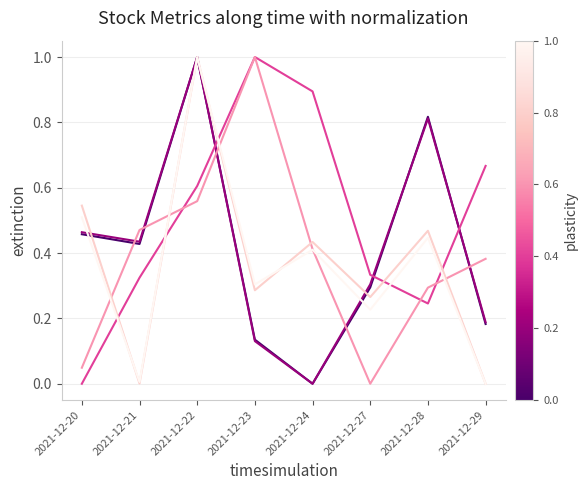

Does the chart display data point markers on the line(s)?

No